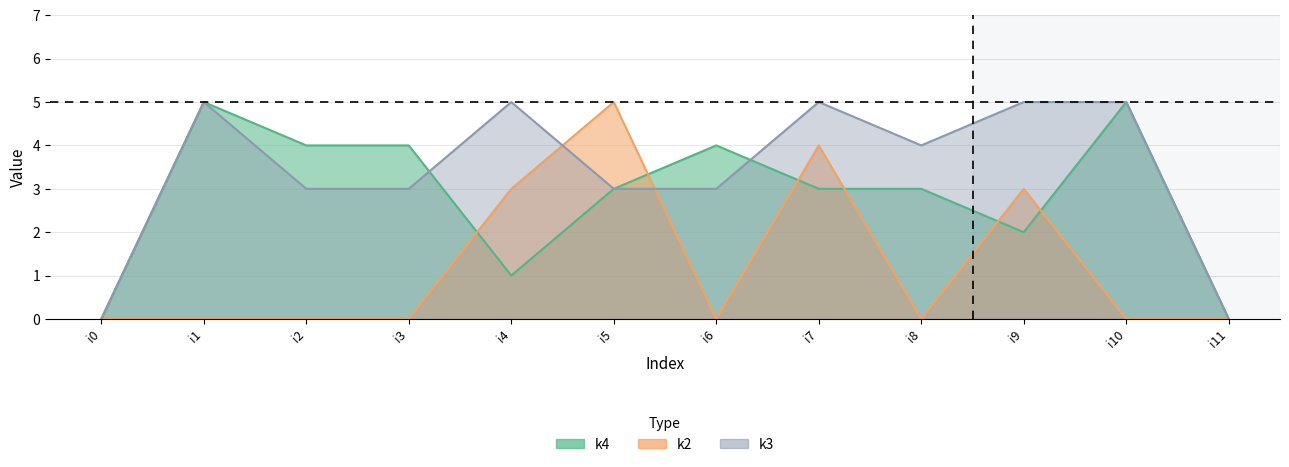

The value of k2 at i5 is 5. True or false?

True